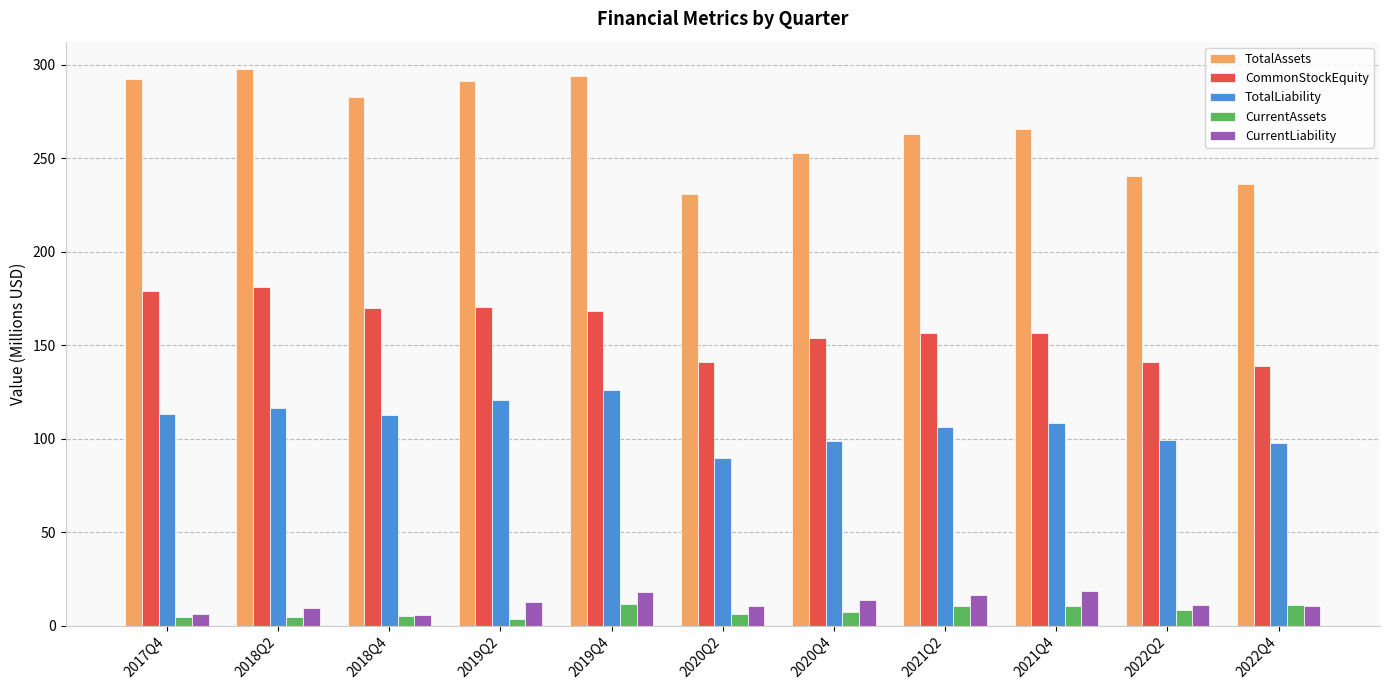

What is the difference between the highest and lowest values at 2021Q4?

254.8